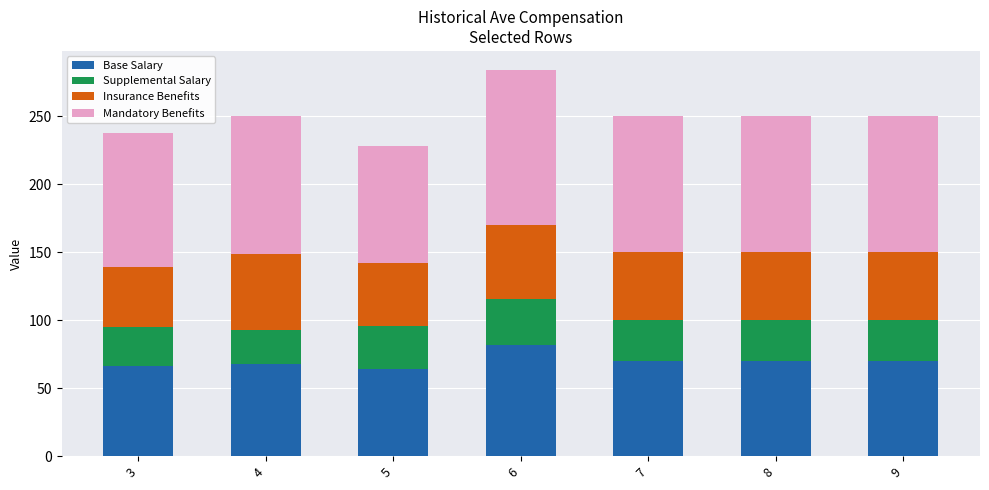

What is the total value across all series at 6?

284